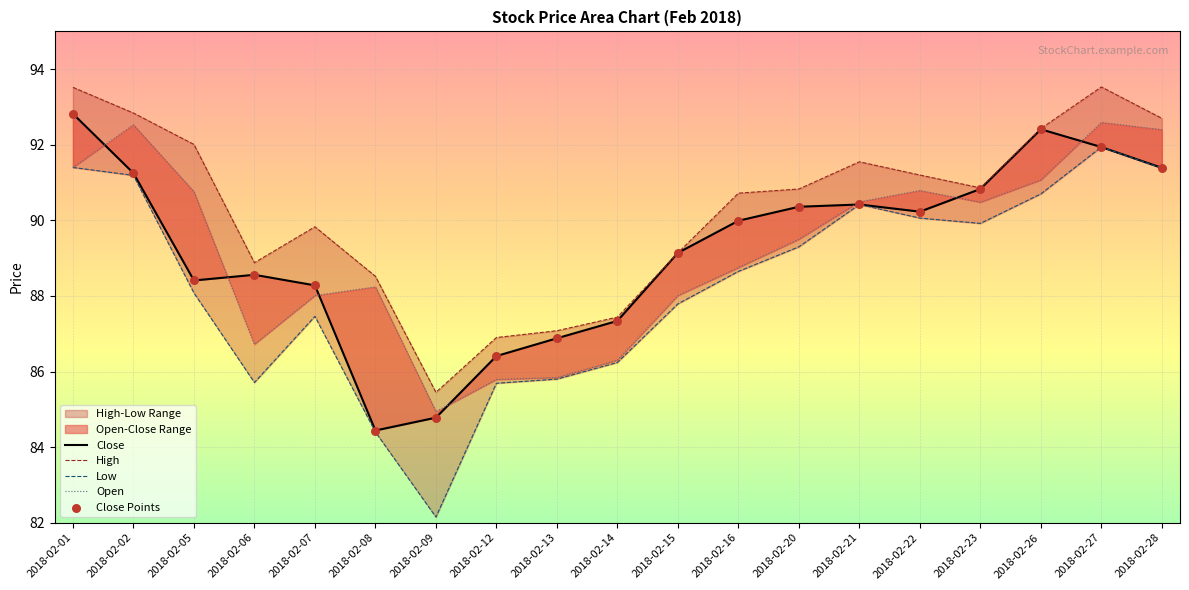

Which series contains the lowest Y value?

Low